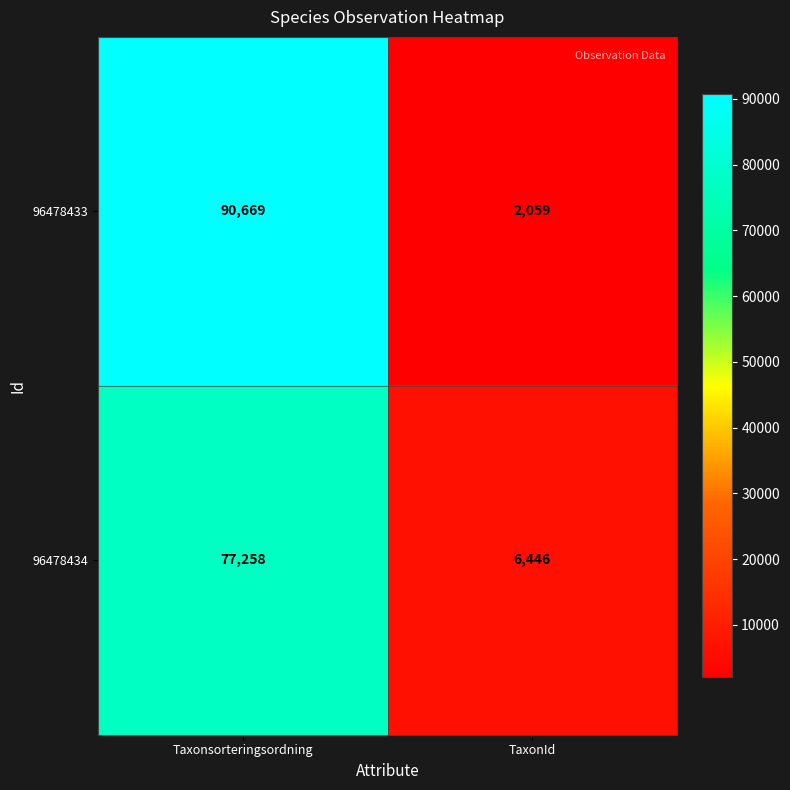

List the series in order of their overall mean, lowest first.

96478434, 96478433